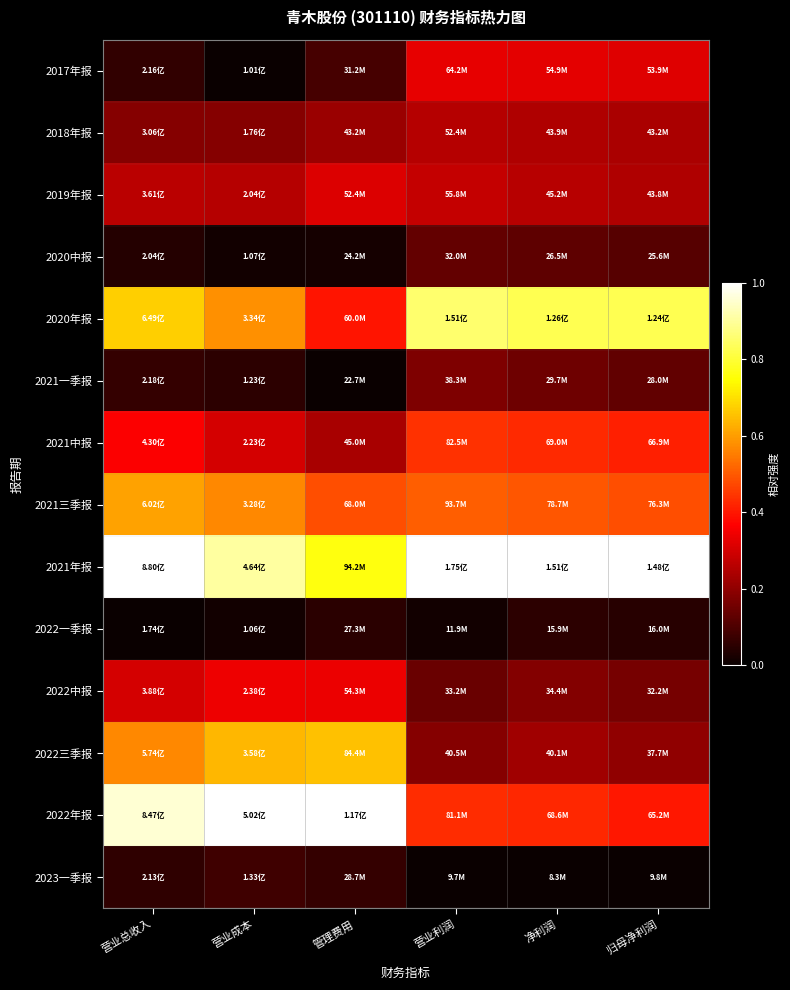

At how many categories does at least one series exceed 0?

6